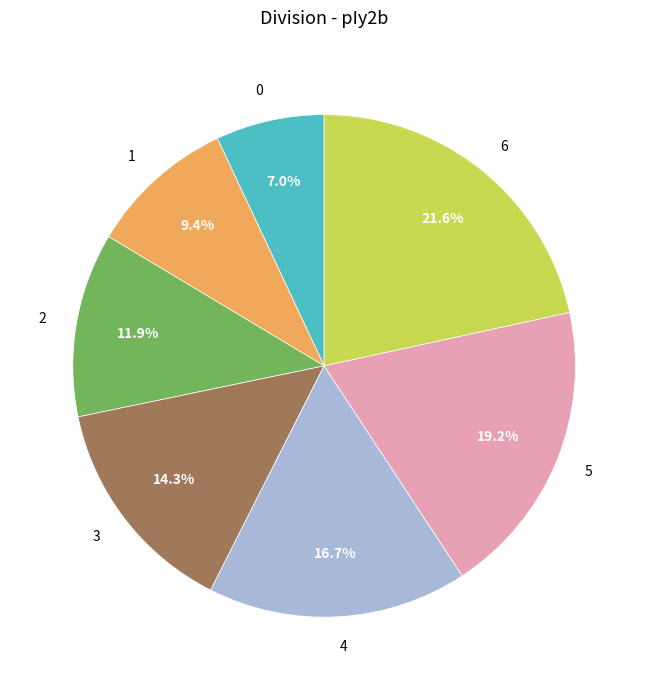

What is the total percentage of 0 and 4?

23.7%